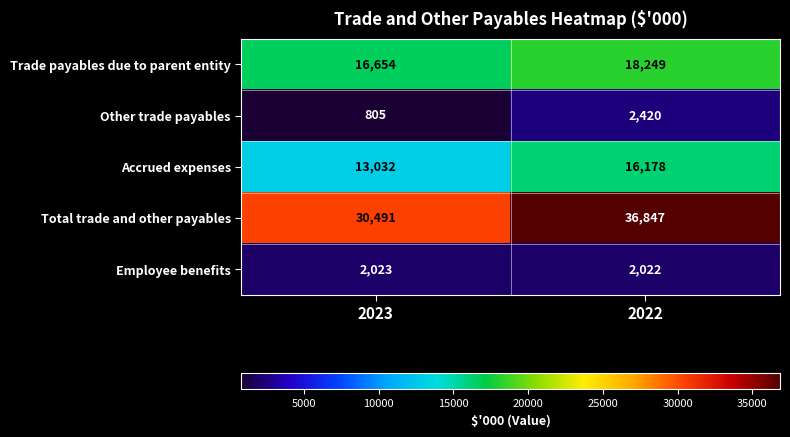

Is it true that Trade payables due to parent entity equals 8360 at 2023?

False